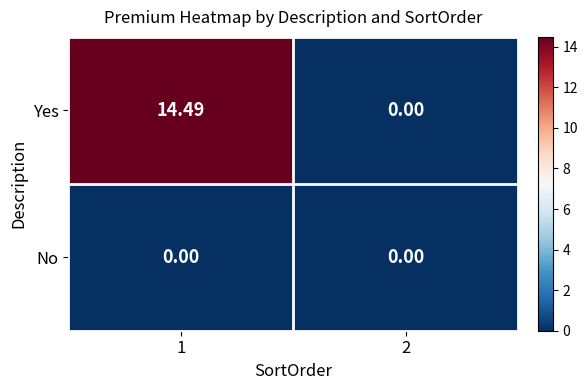

At 1, list the series in order from largest to smallest.

Yes, No